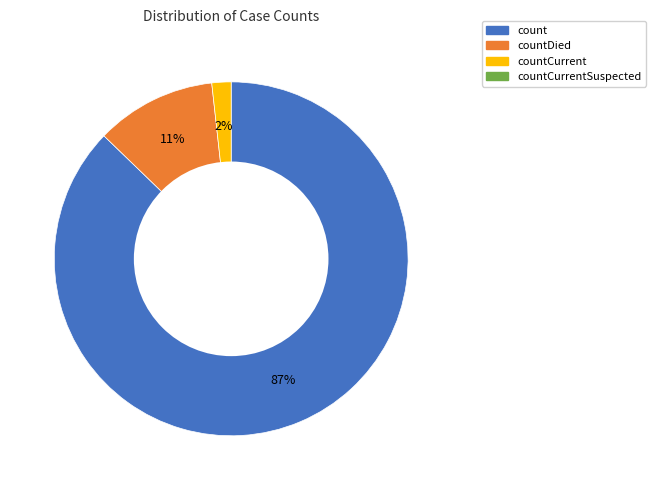

To the nearest percent, what is the difference between the largest and smallest slice percentages?

85%